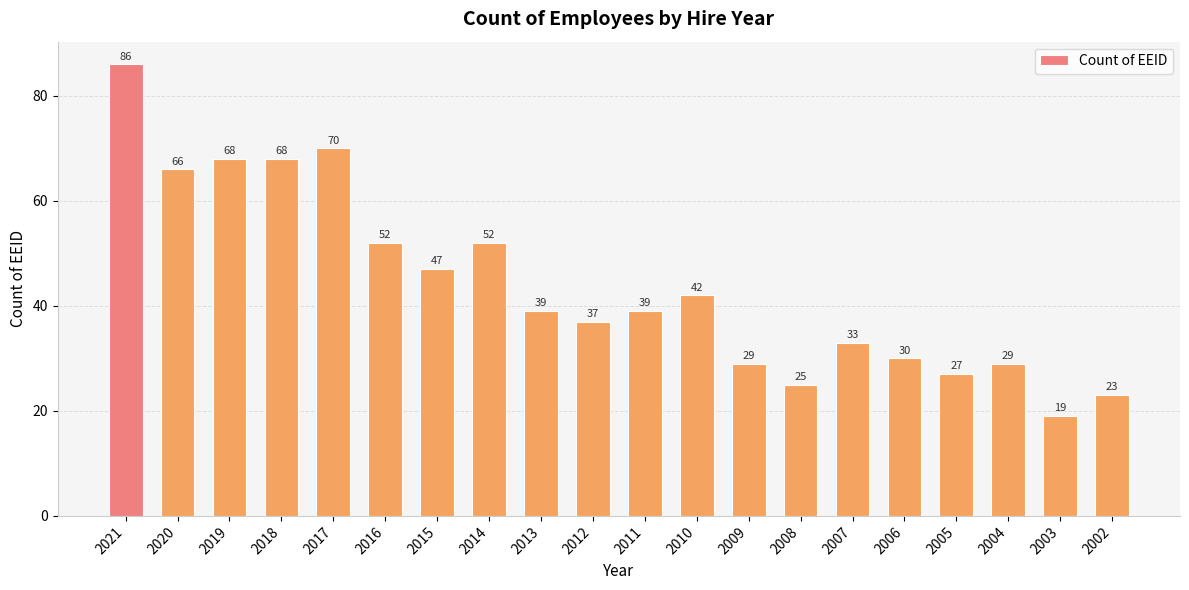

What is the average value?

44